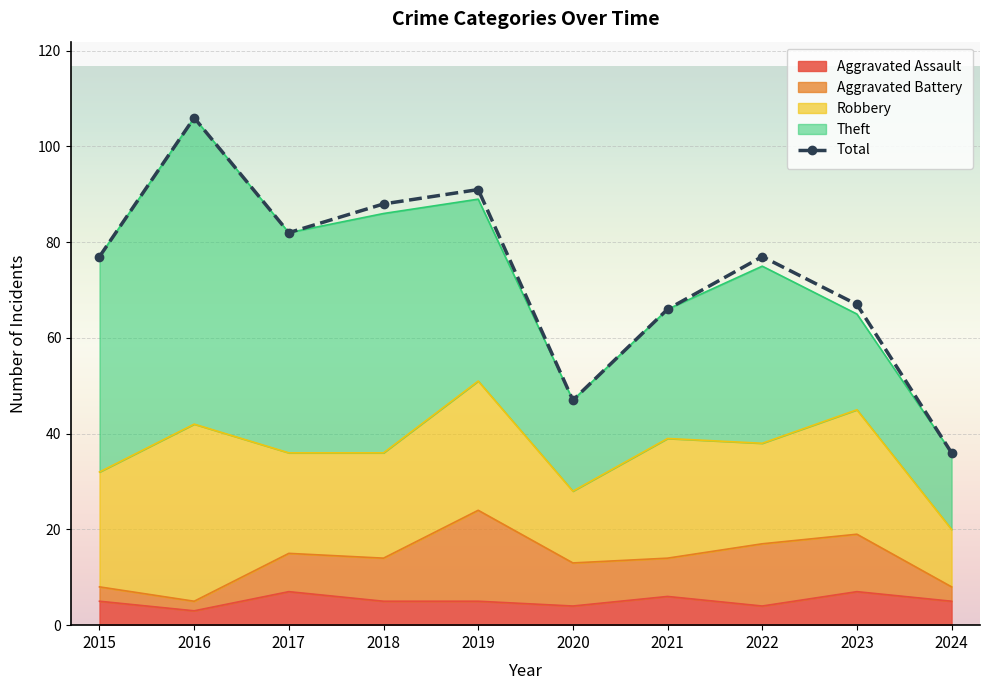

Where do Aggravated Assault and Aggravated Battery first cross each other?

2016 and 2017